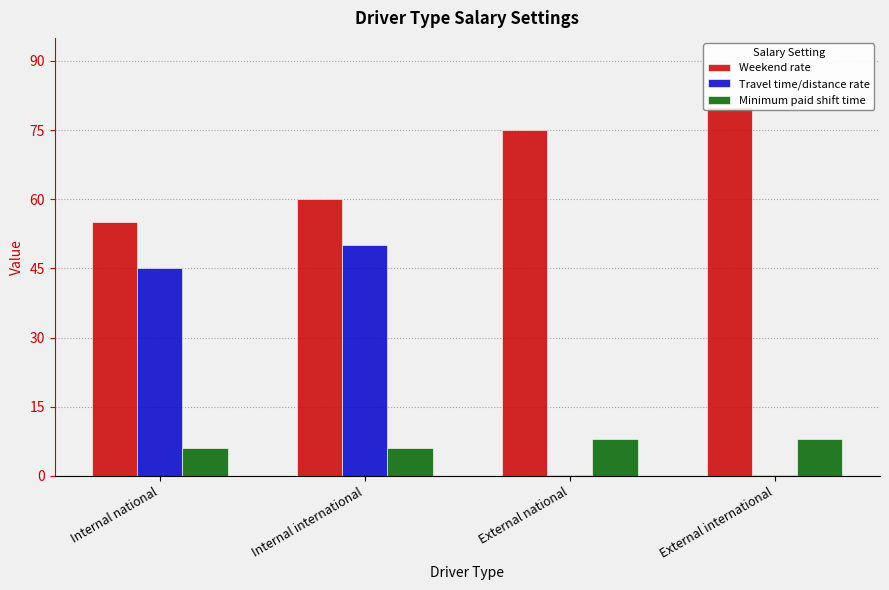

How many data points does each series have?

4